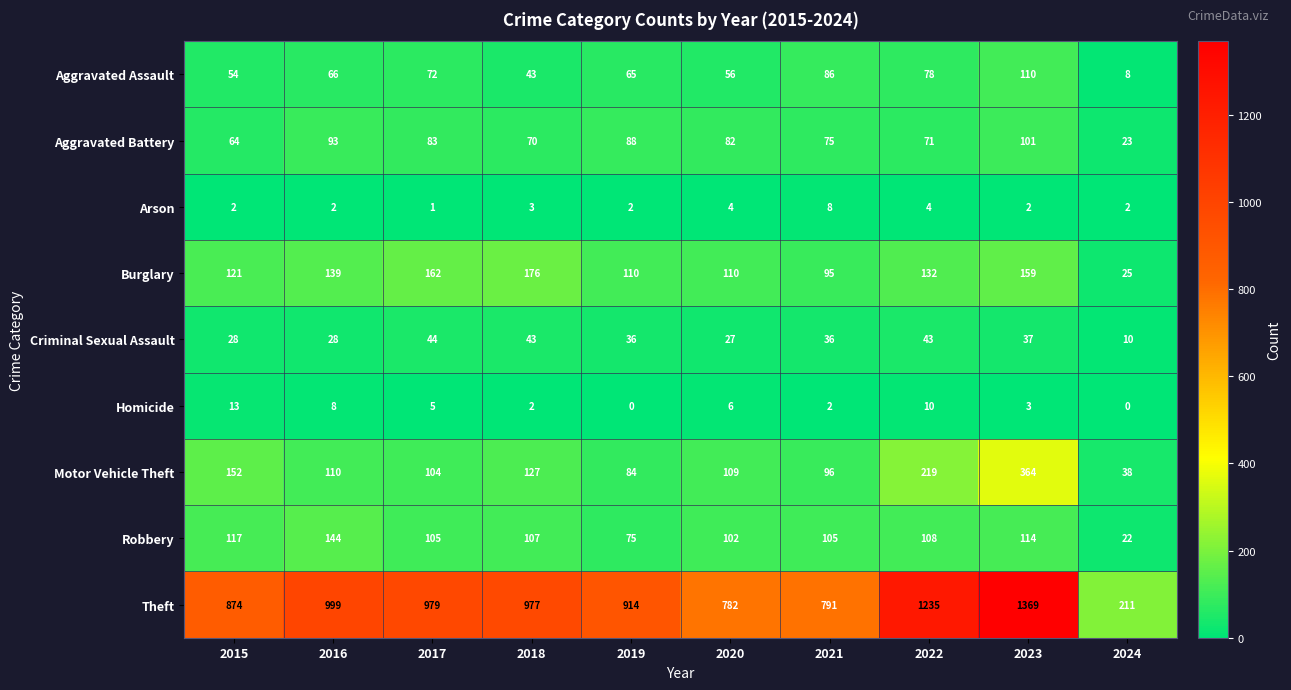

What is the difference between the Aggravated Battery values at 2017 and 2024?

60